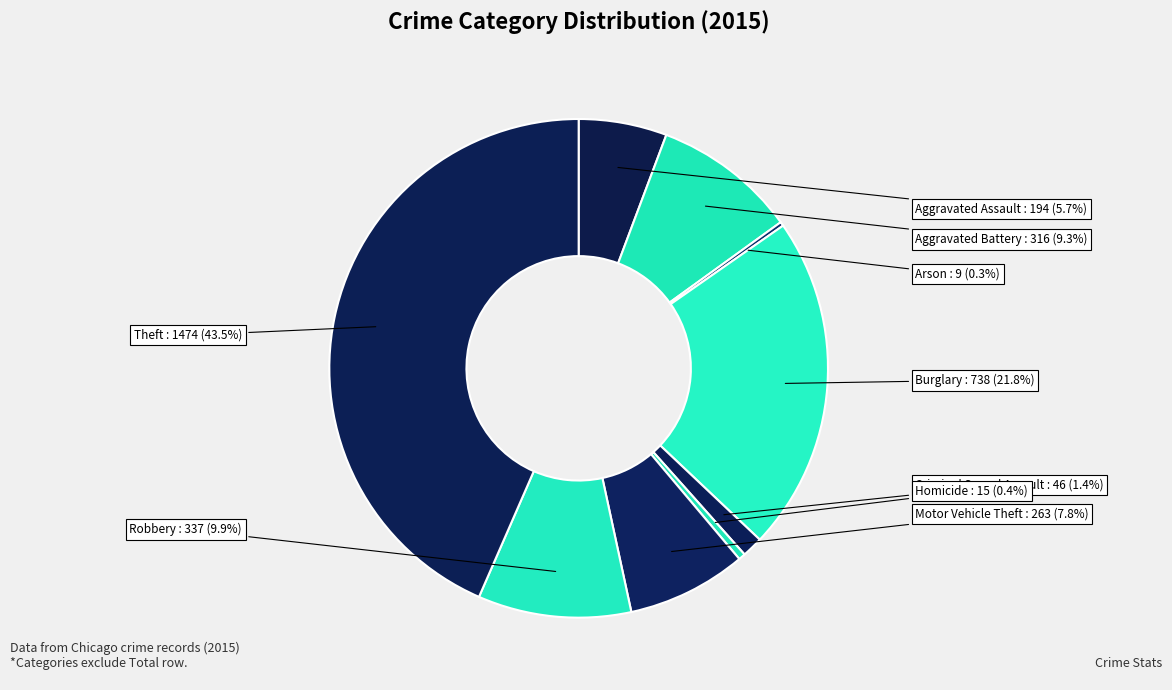

How many slices are in this pie chart?

9